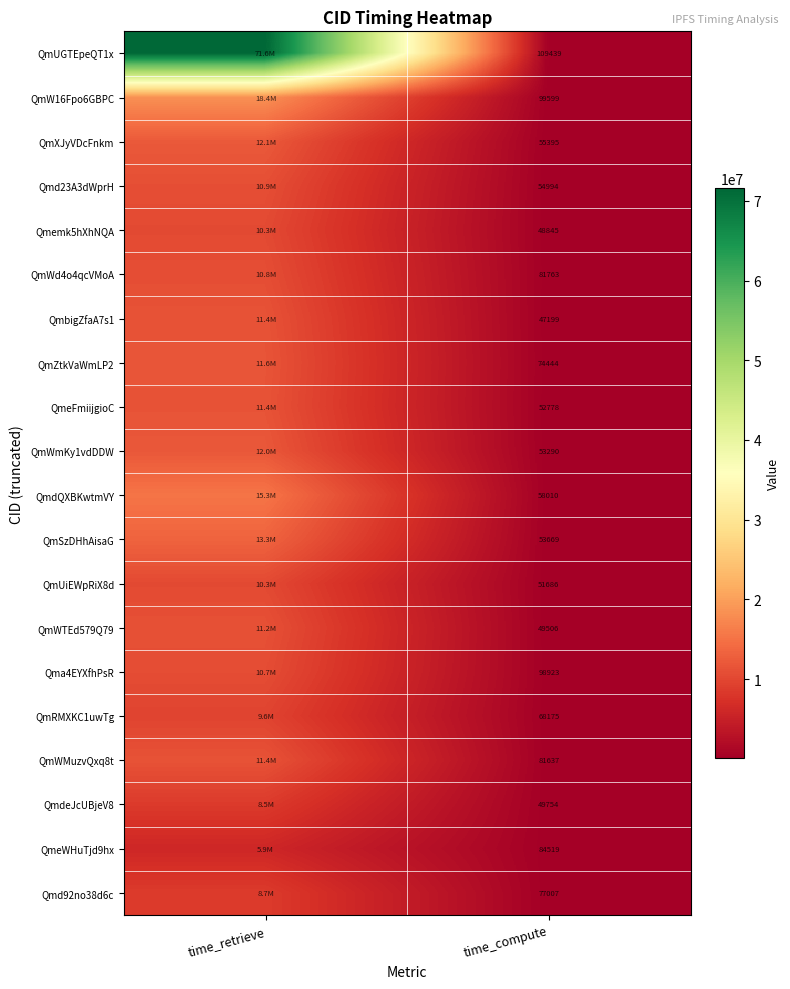

What is the total value across all series at time_compute?

1350632